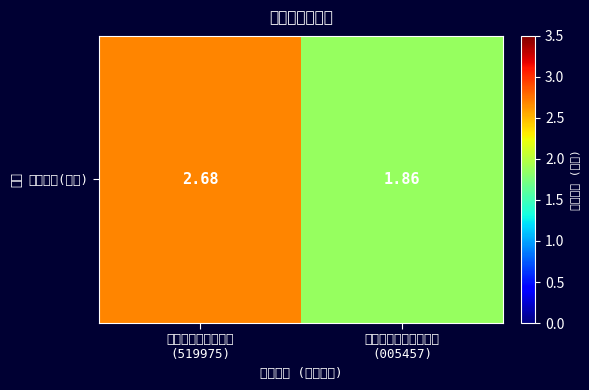

What is the maximum value shown in the chart?

2.7